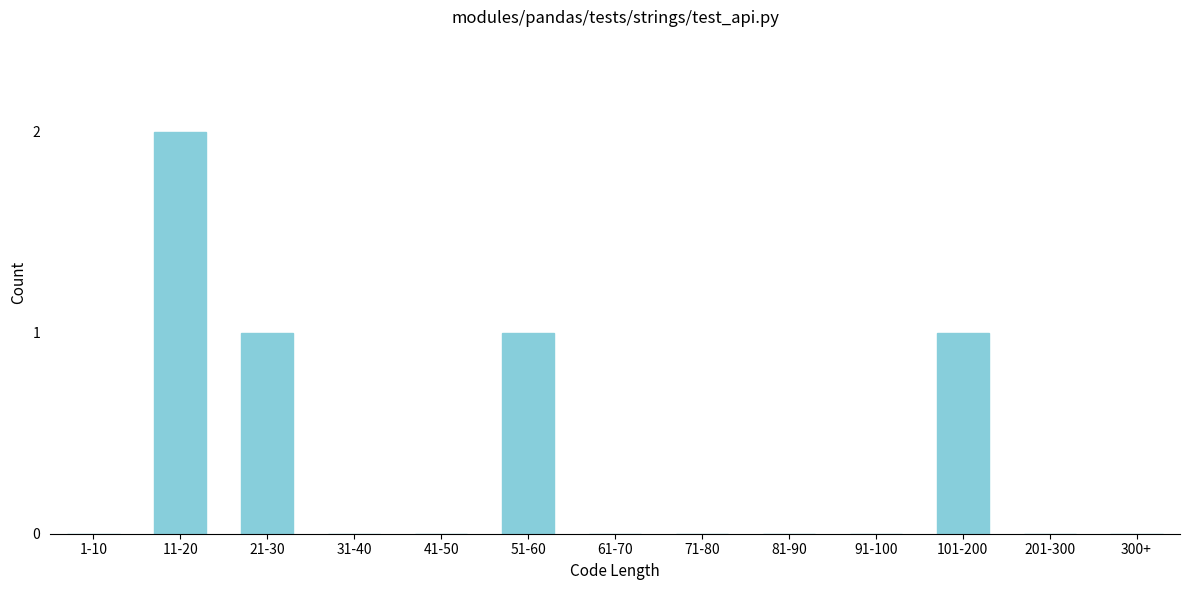

Reading left to right, list all the values displayed in this chart.

1-10=0	11-20=2	21-30=1	31-40=0	41-50=0	51-60=1	61-70=0	71-80=0	81-90=0	91-100=0	101-200=1	201-300=0	300+=0